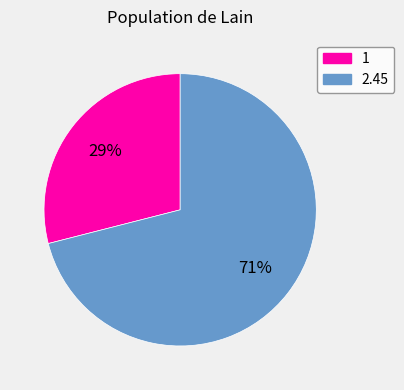

Is it true that 2.45 is 80% of the pie?

False